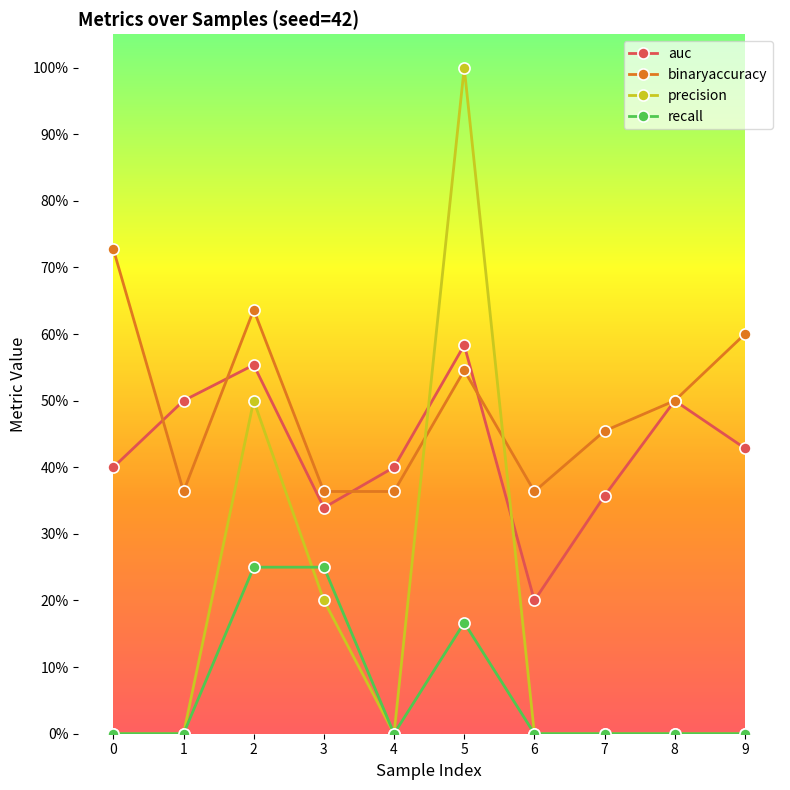

The value of recall at 4 is 0.0. True or false?

True